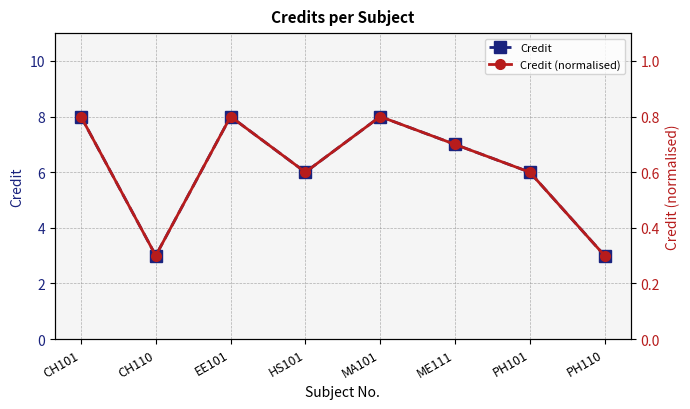

What are all the series names shown in the legend?

Credit, Credit (normalised)